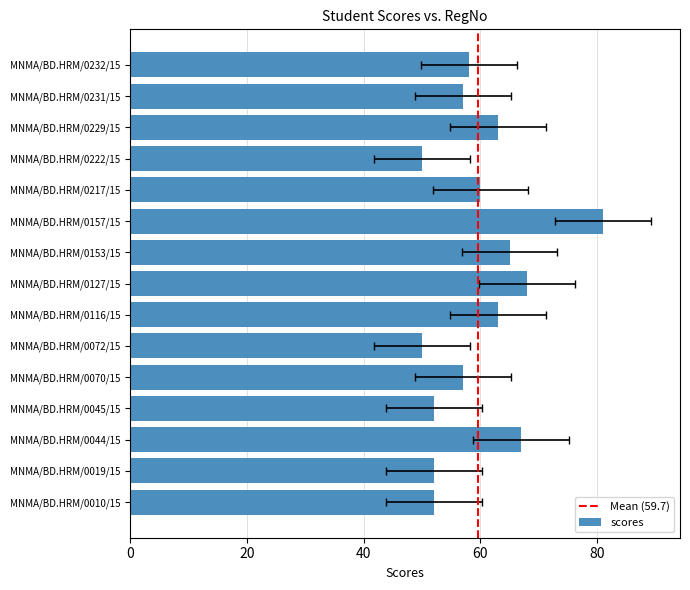

List the labels in order of value, largest first.

MNMA/BD.HRM/0157/15, MNMA/BD.HRM/0127/15, MNMA/BD.HRM/0044/15, MNMA/BD.HRM/0153/15, MNMA/BD.HRM/0116/15, MNMA/BD.HRM/0229/15, MNMA/BD.HRM/0217/15, MNMA/BD.HRM/0232/15, MNMA/BD.HRM/0070/15, MNMA/BD.HRM/0231/15, MNMA/BD.HRM/0010/15, MNMA/BD.HRM/0019/15, MNMA/BD.HRM/0045/15, MNMA/BD.HRM/0072/15, MNMA/BD.HRM/0222/15